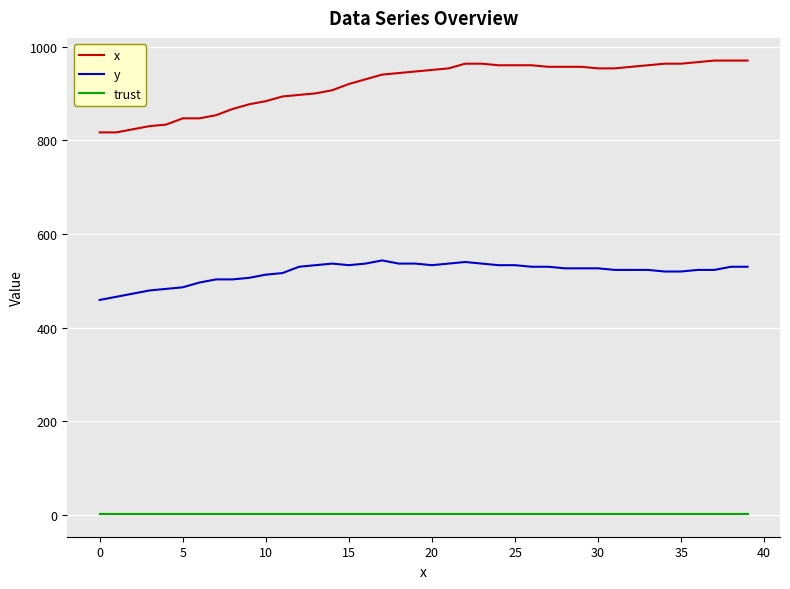

What is the smallest value displayed?

2.0